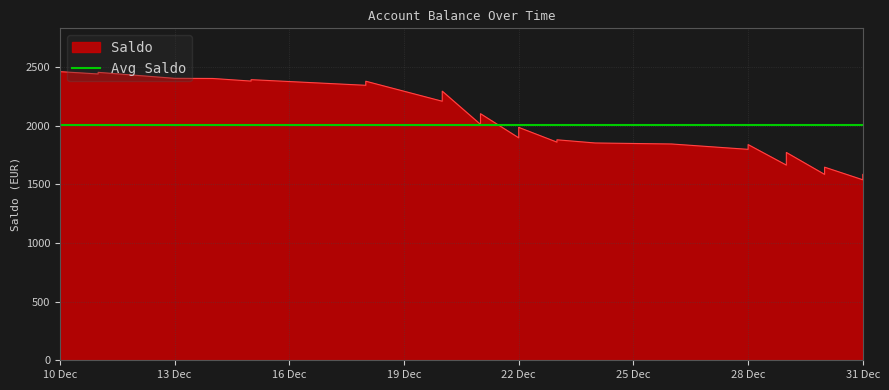

The chart shows a value of 554.3 at 22/12/2021. True or false?

False